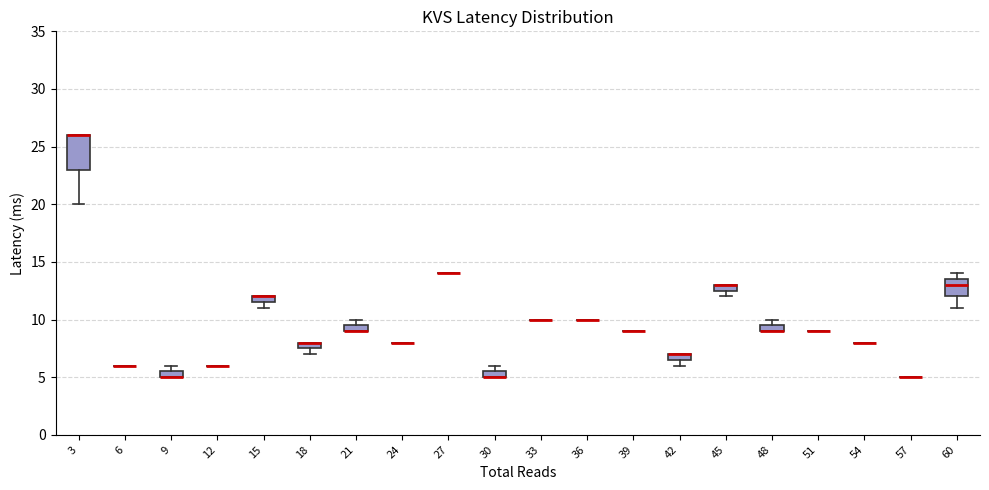

Which box is the tallest, from its lower edge to its upper edge?

3